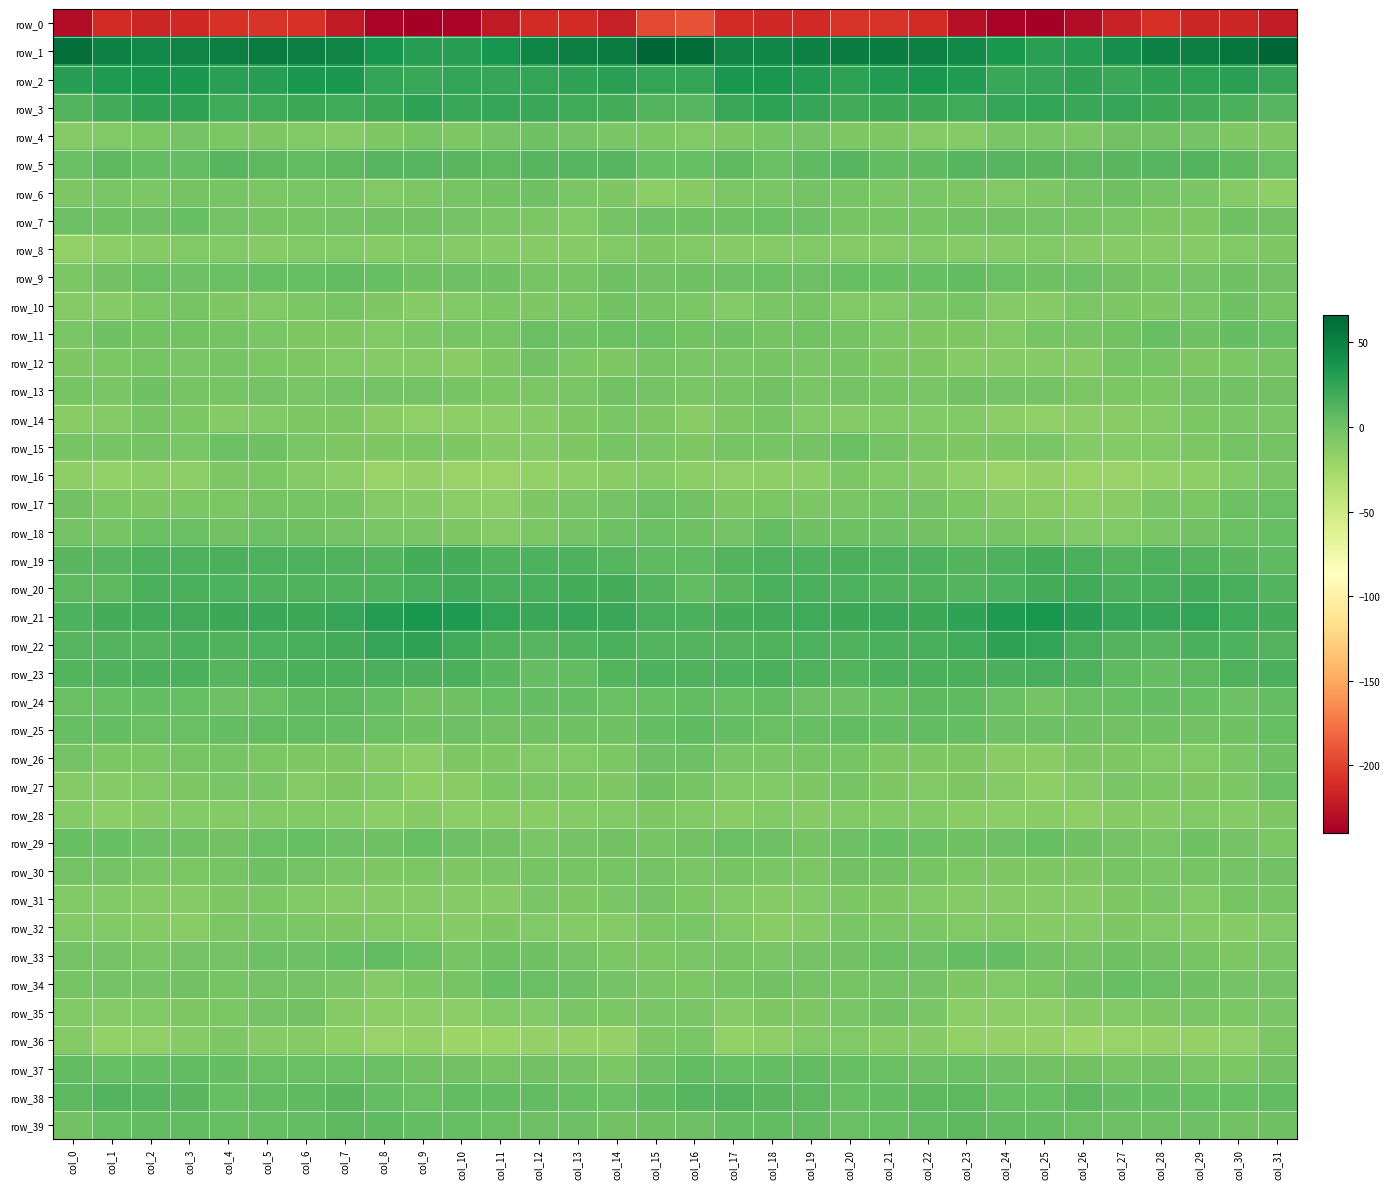

Reading left to right, what are all the values shown in this chart?

row_0: -231.2	-212.4	-215.1	-214.2	-208.8	-206.9	-208.1	-222.2	-235.3	-239.5	-235.7	-222.1	-211.4	-211.9	-218.8	-196.9	-191.6	-212.0	-214.8	-212.6	-207.3	-206.9	-211.5	-229.0	-237.2	-239.3	-231.0	-217.4	-209.8	-216.0	-215.5	-221.0
row_1: 60.2	49.0	44.1	47.9	51.2	52.9	50.8	47.1	36.7	30.0	29.2	36.5	46.4	50.9	53.0	65.9	62.0	47.0	45.6	49.0	52.3	52.3	50.2	43.4	33.8	28.8	31.3	40.2	49.3	50.6	56.6	65.9
row_2: 29.2	32.9	35.8	33.7	28.4	29.6	34.6	34.4	24.6	22.3	25.2	23.3	24.8	26.4	28.9	24.8	24.4	34.4	35.3	31.7	27.4	32.4	35.0	31.7	22.8	23.0	25.6	22.7	26.0	27.3	28.2	23.4
row_3: 11.8	19.2	26.3	26.3	20.3	20.2	21.5	20.3	21.3	26.1	22.3	23.2	22.2	19.5	17.5	11.2	10.1	21.9	27.2	23.7	19.4	21.3	21.1	20.1	23.7	25.2	22.2	23.4	20.9	19.4	15.1	10.2
row_4: -9.5	-8.5	-5.8	-2.3	-6.6	-7.4	-8.5	-10.3	-7.7	-4.3	-7.9	-2.9	-0.7	-2.3	-5.7	-6.9	-8.2	-7.6	-4.5	-3.1	-7.9	-7.1	-9.7	-9.7	-5.7	-5.7	-6.7	-1.2	-1.2	-2.9	-7.3	-7.2
row_5: 1.9	7.6	4.0	4.0	9.8	7.7	5.7	8.6	10.5	10.0	8.7	8.0	10.5	10.3	10.5	3.6	3.2	7.3	2.1	6.9	9.8	6.2	6.4	10.1	10.2	9.4	8.0	9.4	10.5	11.2	8.0	2.5
row_6: -7.8	-4.7	-6.4	-2.8	-3.4	-5.9	-5.3	-5.4	-8.6	-6.6	-4.0	-1.6	-0.5	-5.0	-7.3	-13.5	-11.4	-6.2	-5.6	-2.2	-4.5	-6.0	-4.7	-6.6	-8.5	-5.8	-3.2	0.0	-2.2	-5.7	-9.6	-14.8
row_7: 0.5	0.2	0.9	2.8	-2.6	-3.8	-3.6	-2.8	-1.1	-1.7	-3.3	-4.6	-6.3	-8.2	-2.3	0.7	-0.5	-0.4	2.5	1.2	-3.9	-3.4	-3.8	-1.9	-1.3	-2.3	-3.8	-5.1	-7.2	-7.3	0.2	-1.0
row_8: -17.3	-13.4	-10.6	-9.0	-8.9	-10.7	-8.8	-9.2	-10.7	-8.2	-10.2	-10.9	-10.7	-10.8	-9.2	-7.9	-8.6	-11.0	-9.8	-8.7	-9.5	-10.2	-8.5	-10.3	-9.4	-8.9	-10.6	-10.9	-10.4	-10.7	-8.3	-7.8
row_9: -6.0	-1.8	2.0	1.4	1.5	3.6	3.2	5.1	3.8	-0.5	1.2	-0.3	-4.1	-4.1	-0.5	-2.0	-0.3	0.7	2.3	0.6	3.1	3.3	3.6	5.8	1.6	-0.2	1.1	-1.6	-4.5	-3.2	0.1	-1.5
row_10: -9.4	-10.5	-6.8	-3.6	-7.0	-9.1	-6.1	-3.9	-7.6	-11.2	-8.3	-5.8	-7.9	-6.2	-2.0	-4.0	-6.7	-9.7	-5.2	-4.0	-8.2	-8.2	-5.2	-4.0	-9.7	-10.8	-6.4	-6.5	-7.6	-5.2	-0.6	-4.2
row_11: -4.8	-0.6	-1.8	-1.4	-2.6	-5.1	-7.3	-7.4	-8.4	-6.2	-3.6	-3.8	2.3	-0.0	1.7	2.1	-1.6	-0.2	-2.3	-1.2	-3.3	-6.1	-7.5	-7.6	-8.2	-4.5	-4.1	-1.6	2.7	-0.8	4.2	2.9
row_12: -7.8	-6.8	-4.2	-5.4	-4.3	-6.3	-8.0	-8.8	-11.5	-9.9	-12.1	-7.3	-2.0	-6.8	-7.1	-4.1	-5.2	-5.4	-4.3	-5.7	-4.0	-7.6	-7.6	-10.5	-10.7	-10.6	-11.7	-3.9	-3.4	-7.7	-5.7	-3.8
row_13: -4.3	-4.6	-0.7	-3.7	-3.7	-3.2	-5.6	-2.4	-2.6	-2.2	-4.5	-6.5	-6.4	-4.7	-1.2	-2.5	-4.7	-3.5	-1.2	-4.8	-2.6	-4.4	-4.6	-1.9	-2.6	-2.7	-5.9	-6.0	-6.7	-2.7	-1.6	-1.3
row_14: -11.8	-9.7	-3.9	-6.7	-10.3	-9.1	-8.1	-8.0	-11.8	-15.5	-14.1	-13.1	-10.8	-7.9	-5.3	-7.5	-12.1	-7.8	-4.3	-8.6	-10.2	-8.1	-8.3	-8.3	-13.6	-15.3	-13.9	-12.1	-9.8	-6.8	-4.9	-5.2
row_15: -4.5	-4.4	-2.6	-4.5	1.2	-0.5	-5.1	-7.5	-7.3	-5.9	-7.9	-11.1	-9.4	-8.0	-4.5	-4.9	-7.0	-4.1	-4.1	-2.4	1.8	-2.6	-6.0	-7.7	-6.8	-5.5	-10.4	-10.3	-9.1	-6.8	-2.8	-2.4
row_16: -14.8	-16.7	-13.9	-14.9	-8.0	-6.6	-10.5	-13.4	-19.1	-18.4	-19.8	-19.9	-17.6	-15.3	-12.0	-9.8	-13.4	-16.2	-14.3	-13.1	-5.8	-8.7	-10.9	-16.1	-19.0	-18.3	-20.6	-19.0	-16.6	-14.8	-8.9	-4.8
row_17: -1.0	-6.9	-7.3	-6.4	-5.8	-3.5	-3.4	-4.4	-10.1	-11.2	-13.1	-15.0	-7.1	-5.6	-2.6	0.8	-2.0	-7.9	-6.7	-6.1	-4.9	-3.4	-3.3	-6.2	-10.6	-11.9	-14.8	-12.6	-5.3	-6.0	0.5	1.9
row_18: -3.0	-3.9	1.8	2.1	-1.1	0.8	-0.2	-2.8	-5.2	-4.6	-7.6	-9.6	-5.8	-3.1	0.9	2.5	-0.1	-2.5	3.9	0.2	-0.5	0.9	-1.3	-3.9	-4.2	-6.1	-9.0	-8.7	-4.5	-1.9	2.0	3.0
row_19: 8.8	10.6	14.0	14.0	14.8	14.4	14.4	13.1	11.9	17.0	17.1	12.3	13.5	13.5	10.6	7.1	7.3	11.4	14.3	14.1	14.9	14.3	14.2	12.2	13.7	17.9	15.0	11.9	14.5	12.2	9.6	7.4
row_20: 7.8	7.9	14.7	15.0	14.4	13.3	13.4	12.4	12.3	16.4	19.2	16.5	16.1	17.6	17.6	11.2	5.8	9.5	15.1	15.1	14.2	12.8	13.4	11.7	13.8	17.8	18.8	15.7	16.7	18.3	15.9	12.0
row_21: 14.5	17.2	19.1	19.3	20.8	22.5	21.3	23.7	31.0	35.1	32.6	24.9	22.9	24.0	21.8	16.5	14.9	18.0	18.7	20.1	21.7	21.9	21.7	26.3	33.2	35.5	29.1	23.3	23.3	24.3	19.8	17.5
row_22: 10.5	11.1	11.9	14.6	12.9	14.3	16.2	18.3	23.7	26.3	20.4	13.1	10.5	13.1	15.0	11.7	11.6	11.4	13.0	14.3	13.1	15.0	16.7	20.1	25.7	25.2	16.6	11.9	10.8	14.9	13.7	11.9
row_23: 11.6	12.6	14.8	14.6	10.8	13.4	15.6	14.9	15.7	15.6	14.6	8.9	4.5	6.1	11.8	14.0	13.3	13.5	15.5	13.1	11.1	14.8	15.2	15.3	15.6	15.9	12.6	7.1	4.0	8.6	12.9	15.6
row_24: 1.5	2.9	4.9	3.4	0.6	2.1	6.3	7.5	4.1	-1.1	-0.6	3.1	3.9	4.5	1.6	3.4	5.1	3.7	5.7	1.3	1.3	3.1	7.7	6.3	2.6	-2.4	1.6	2.9	4.9	3.3	1.2	4.1
row_25: 3.4	4.3	1.8	2.2	4.7	5.3	5.4	4.9	1.5	0.2	0.3	-1.4	-0.5	-0.5	-0.7	4.6	6.5	4.5	1.6	2.7	5.7	4.8	5.7	4.0	0.5	0.4	-0.6	-1.2	-0.1	-1.0	0.1	2.7
row_26: -3.1	-6.7	-5.8	-4.5	-3.9	-6.1	-7.1	-7.1	-11.2	-13.3	-8.1	-7.6	-8.9	-9.0	-6.6	1.1	1.1	-5.4	-5.2	-4.2	-4.1	-7.2	-7.0	-7.6	-12.8	-11.9	-6.9	-7.9	-9.3	-8.7	-4.9	-0.5
row_27: -9.7	-10.7	-8.5	-7.8	-4.9	-5.7	-9.4	-7.4	-9.3	-14.2	-12.2	-6.7	-5.9	-6.8	-7.9	-0.7	-3.8	-8.8	-8.5	-7.0	-4.1	-7.8	-8.9	-7.1	-11.2	-14.4	-10.0	-5.6	-6.2	-7.5	-6.0	2.5
row_28: -9.7	-13.1	-10.6	-10.4	-9.8	-8.2	-8.5	-9.9	-14.0	-11.7	-13.9	-12.5	-11.7	-9.9	-9.1	-7.9	-8.6	-12.5	-9.3	-11.5	-8.2	-8.5	-8.5	-12.1	-13.1	-11.8	-14.2	-11.6	-11.4	-9.1	-9.4	-7.5
row_29: 2.9	3.0	0.5	-0.9	-1.0	2.6	2.7	0.3	-0.0	2.9	0.4	-1.7	-5.3	-2.7	-1.0	-4.3	-1.3	1.6	0.9	-2.4	0.7	3.1	1.8	-0.5	1.2	2.7	-0.8	-2.6	-5.5	-0.7	-3.0	-6.0
row_30: -2.6	-2.9	-5.3	-6.0	-4.0	-0.6	-2.7	-5.2	-8.0	-6.6	-7.9	-4.8	-4.3	-4.5	-3.8	-3.2	-4.9	-4.5	-5.3	-6.2	-1.9	-1.1	-3.9	-6.3	-7.4	-7.3	-7.3	-3.5	-4.6	-4.3	-3.3	-2.0
row_31: -8.7	-8.6	-9.8	-10.5	-7.1	-6.4	-8.1	-9.5	-10.8	-9.5	-10.5	-10.5	-5.0	-7.8	-5.5	-3.2	-6.3	-8.4	-10.8	-9.3	-6.0	-7.4	-8.4	-10.1	-10.3	-9.6	-11.3	-8.0	-5.2	-8.5	-3.6	-3.4
row_32: -8.1	-8.9	-11.5	-11.8	-6.8	-5.2	-6.0	-7.6	-8.7	-9.8	-11.2	-7.7	-8.4	-9.5	-10.4	-6.1	-5.6	-8.9	-12.5	-10.2	-5.0	-6.1	-5.9	-8.4	-8.3	-11.4	-9.7	-7.1	-9.1	-9.7	-10.6	-8.5
row_33: -2.2	-2.2	-5.3	-2.5	-2.3	0.9	1.4	2.9	5.1	1.9	-3.7	-0.6	-0.7	-3.3	-6.6	-6.3	-5.1	-3.9	-4.7	-2.2	-1.5	1.7	1.2	4.7	4.5	-1.0	-3.0	0.1	-1.7	-4.2	-7.5	-5.6
row_34: -3.9	-3.2	-2.2	-2.0	-4.3	-3.2	-2.2	-5.6	-9.3	-6.9	-3.6	3.2	2.3	0.3	-2.4	-4.8	-6.1	-3.6	-1.8	-2.6	-4.3	-2.4	-3.2	-7.2	-8.9	-5.9	-0.8	3.4	1.6	-0.7	-2.6	-3.2
row_35: -8.7	-9.6	-8.6	-8.0	-6.3	-2.6	-2.0	-10.6	-13.5	-13.9	-13.5	-8.5	-8.1	-5.7	-6.4	-5.6	-5.4	-9.4	-8.0	-7.9	-4.9	-1.6	-4.6	-12.9	-13.5	-14.1	-11.3	-8.7	-7.1	-5.7	-6.2	-5.7
row_36: -9.5	-16.9	-16.2	-10.7	-7.2	-10.7	-10.8	-14.2	-18.9	-17.2	-22.3	-20.1	-18.1	-17.9	-18.0	-7.1	-5.5	-17.1	-14.6	-8.2	-8.4	-11.3	-11.4	-16.6	-18.0	-18.8	-22.1	-19.1	-18.0	-18.2	-16.1	-6.7
row_37: 5.6	3.7	4.0	5.4	4.3	2.1	1.6	1.8	1.8	-1.3	-1.6	-3.4	-1.9	-2.8	-6.4	0.6	5.4	3.3	4.0	6.1	2.8	1.8	1.3	2.4	1.0	-1.9	-1.2	-4.0	-1.0	-4.7	-5.8	-1.4
row_38: 7.5	11.9	10.4	9.5	3.7	5.1	7.1	8.9	5.0	2.4	6.0	5.8	5.0	3.8	2.3	6.7	10.1	11.6	9.6	7.7	3.3	6.1	7.8	8.4	3.6	3.0	7.5	4.7	4.9	2.8	3.5	6.2
row_39: -1.2	3.2	5.1	6.0	3.3	2.7	5.0	7.7	6.5	4.9	2.8	2.0	1.2	0.9	-1.1	-0.9	1.2	4.9	5.2	5.6	2.5	3.3	6.2	7.9	5.7	4.4	2.6	1.2	1.2	0.3	-1.1	-0.4